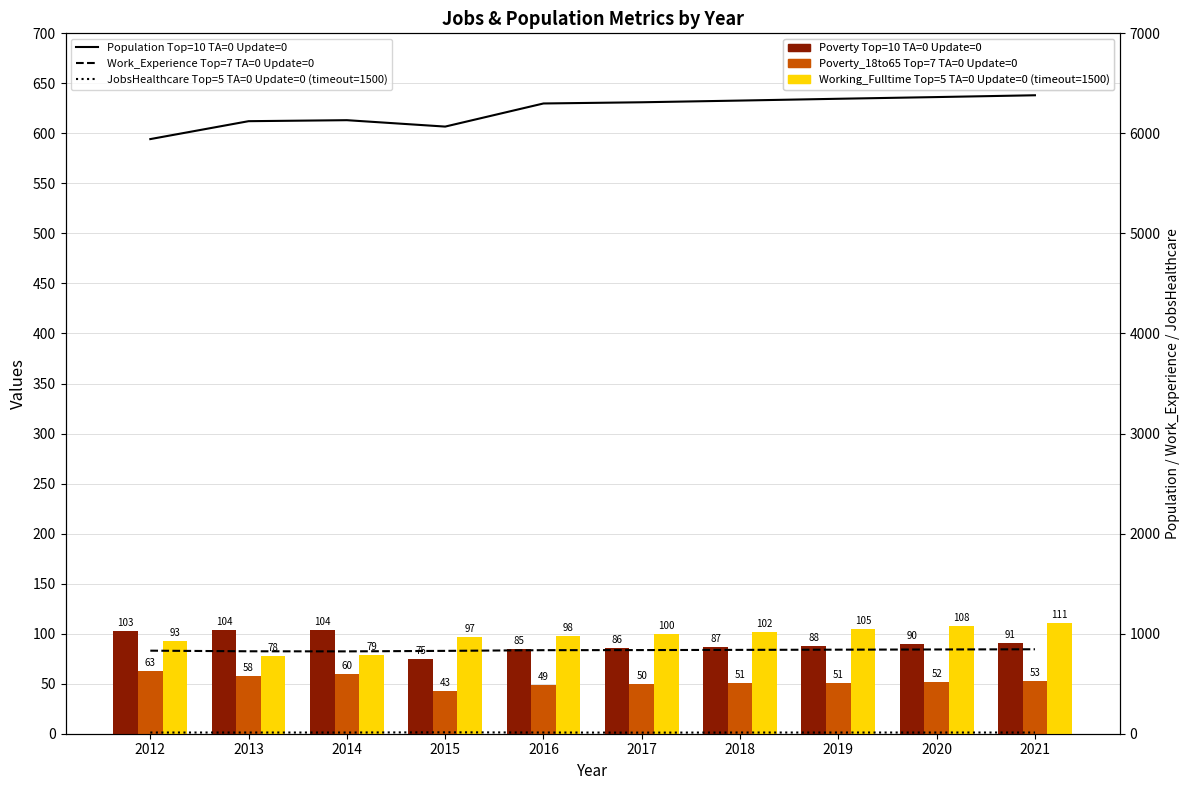

What is the difference between the maximum and minimum values in the Poverty Top=10 TA=0 Update=0 series?

29